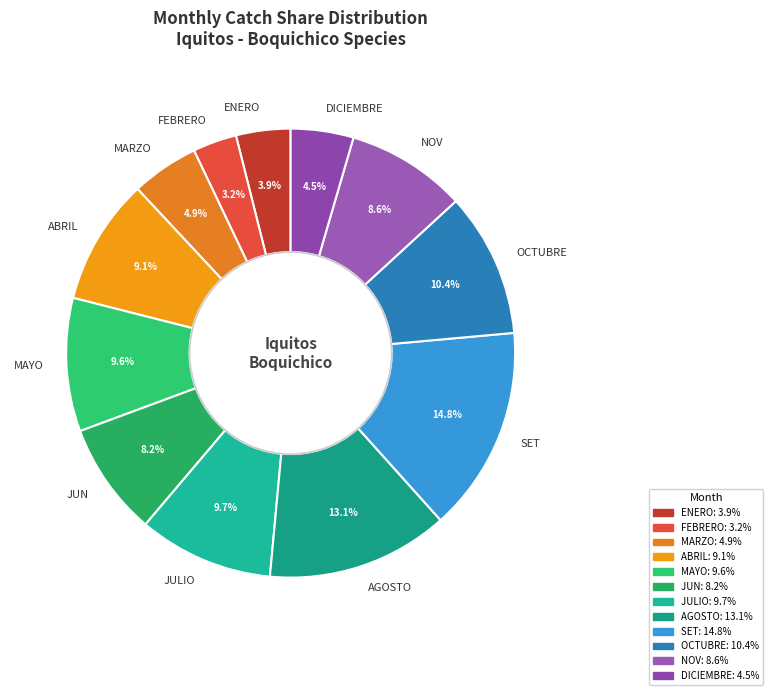

How many slices are in this pie chart?

12